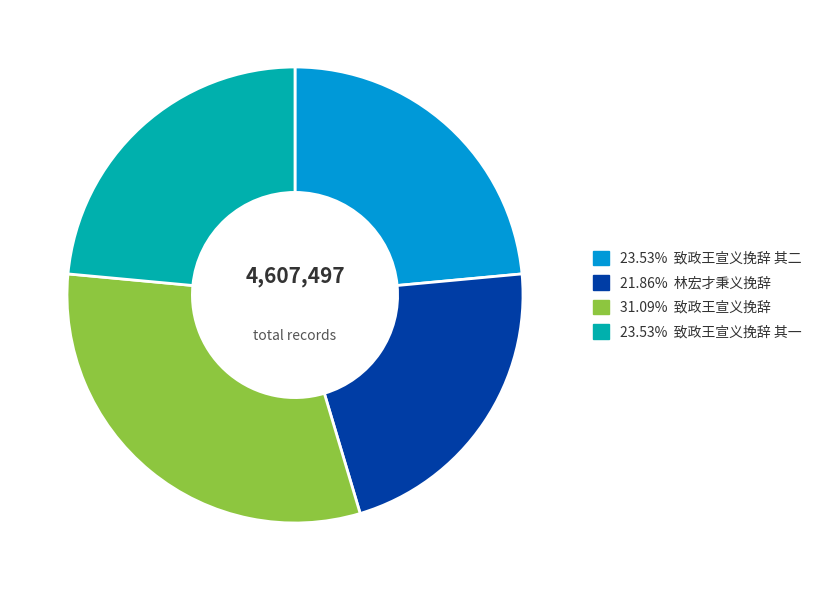

Does any single category account for the majority?

No